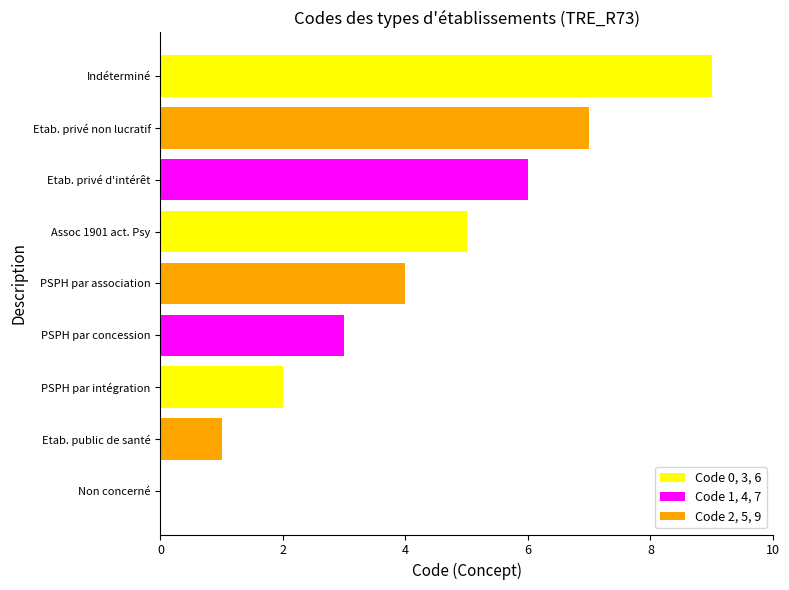

The value at PSPH par intégration is 2. True or false?

True